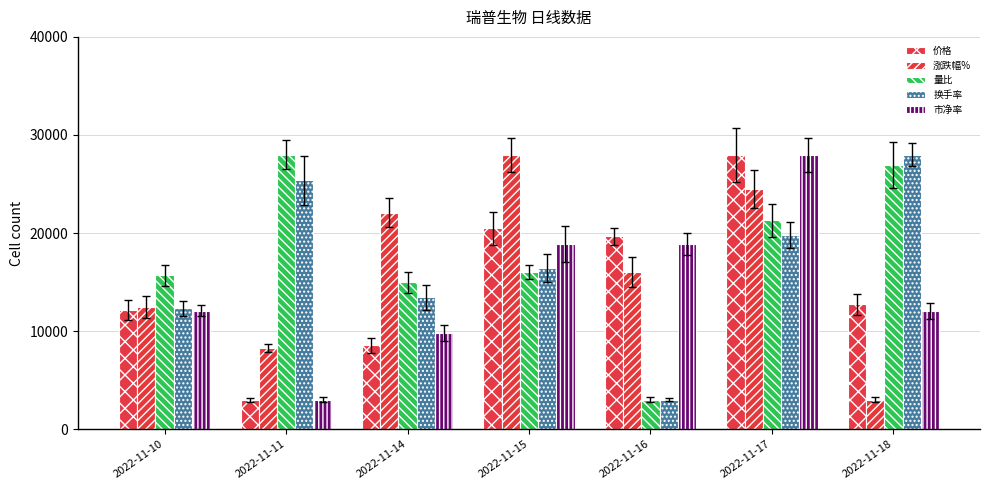

Rank the categories by 价格 value from highest to lowest.

2022-11-17, 2022-11-15, 2022-11-16, 2022-11-18, 2022-11-10, 2022-11-14, 2022-11-11